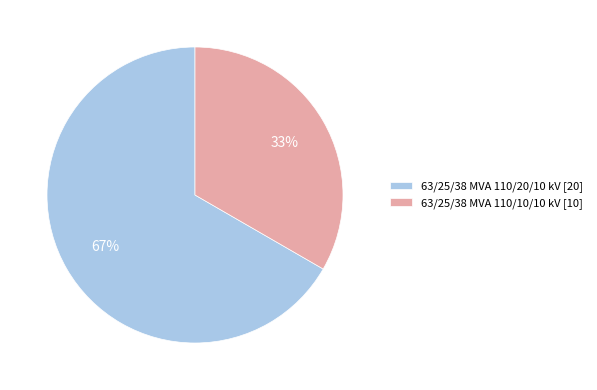

Approximately how many times larger is the value at 63/25/38 MVA 110/20/10 kV [20] compared to 63/25/38 MVA 110/10/10 kV [10]?

2.0